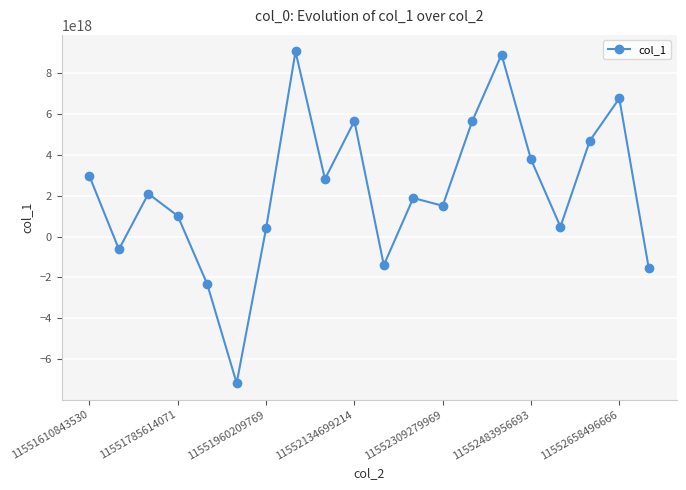

How many lines are shown in the chart?

1